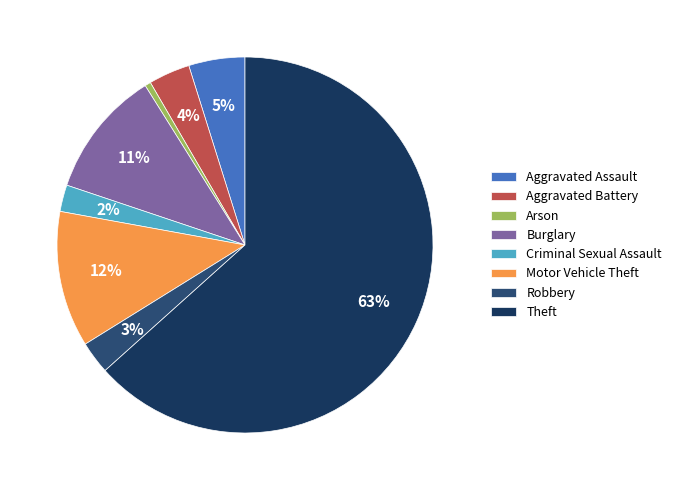

Is Theft the majority of the pie?

Yes